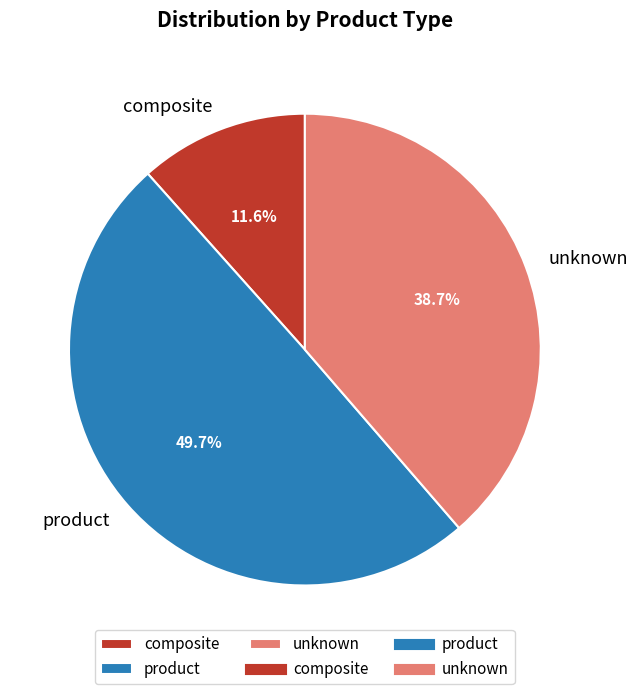

Count the number of slices in the pie.

3